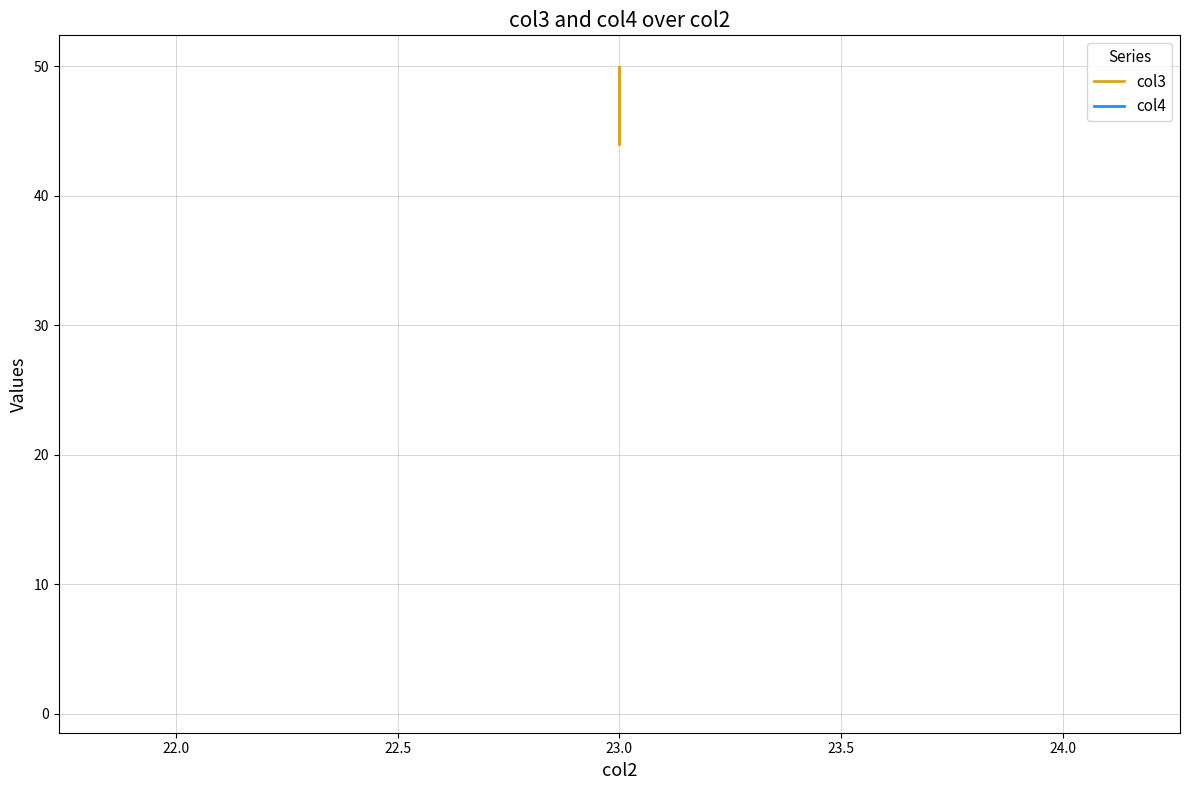

Which series has the largest total across all categories?

col3